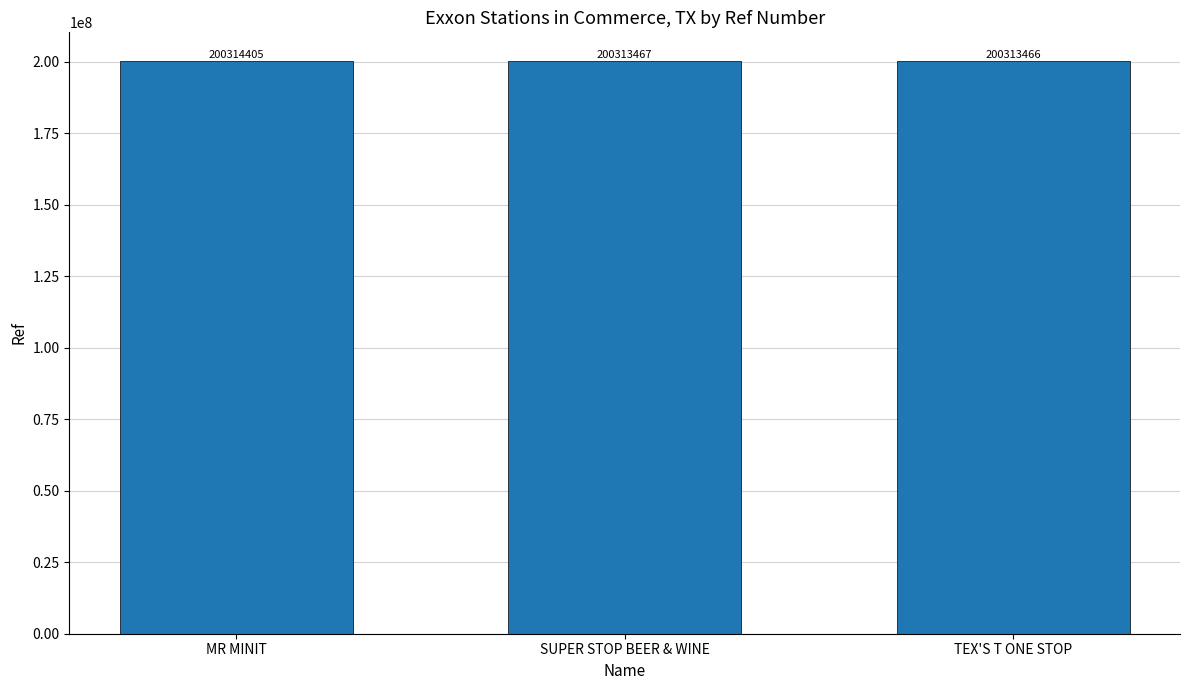

What is the sum of all values?

600941338